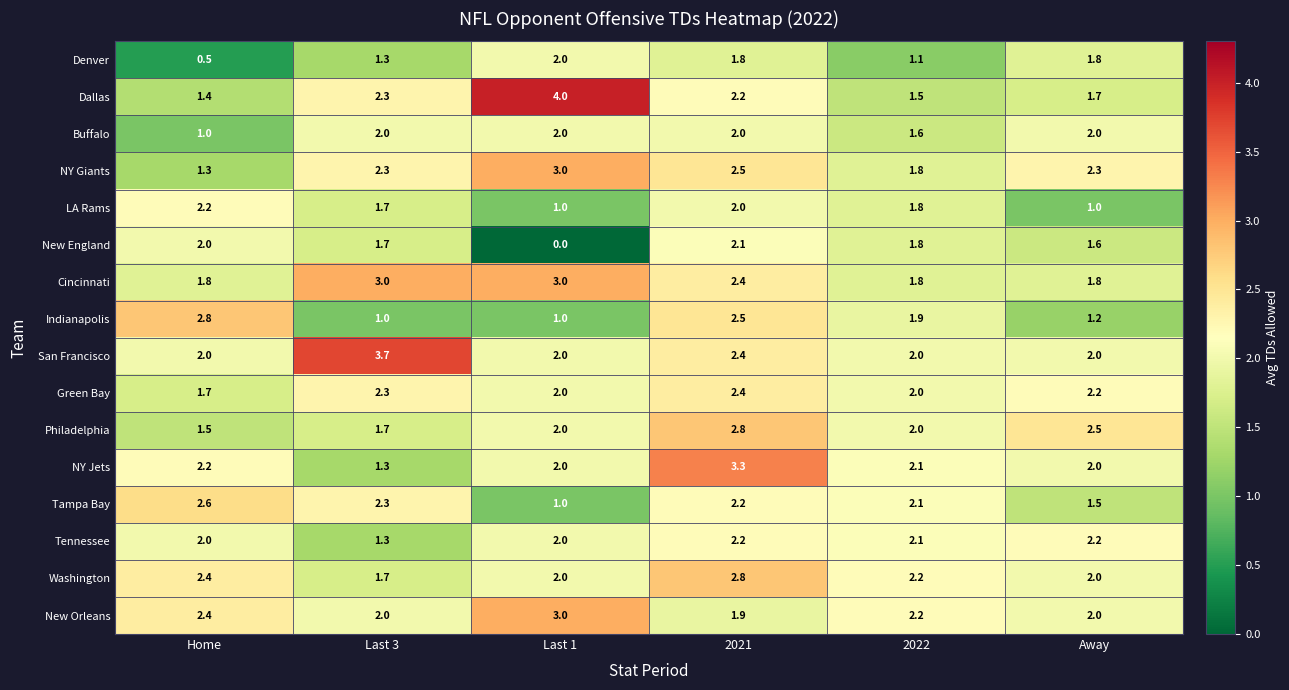

Which category has the lowest value across all series?

Last 1